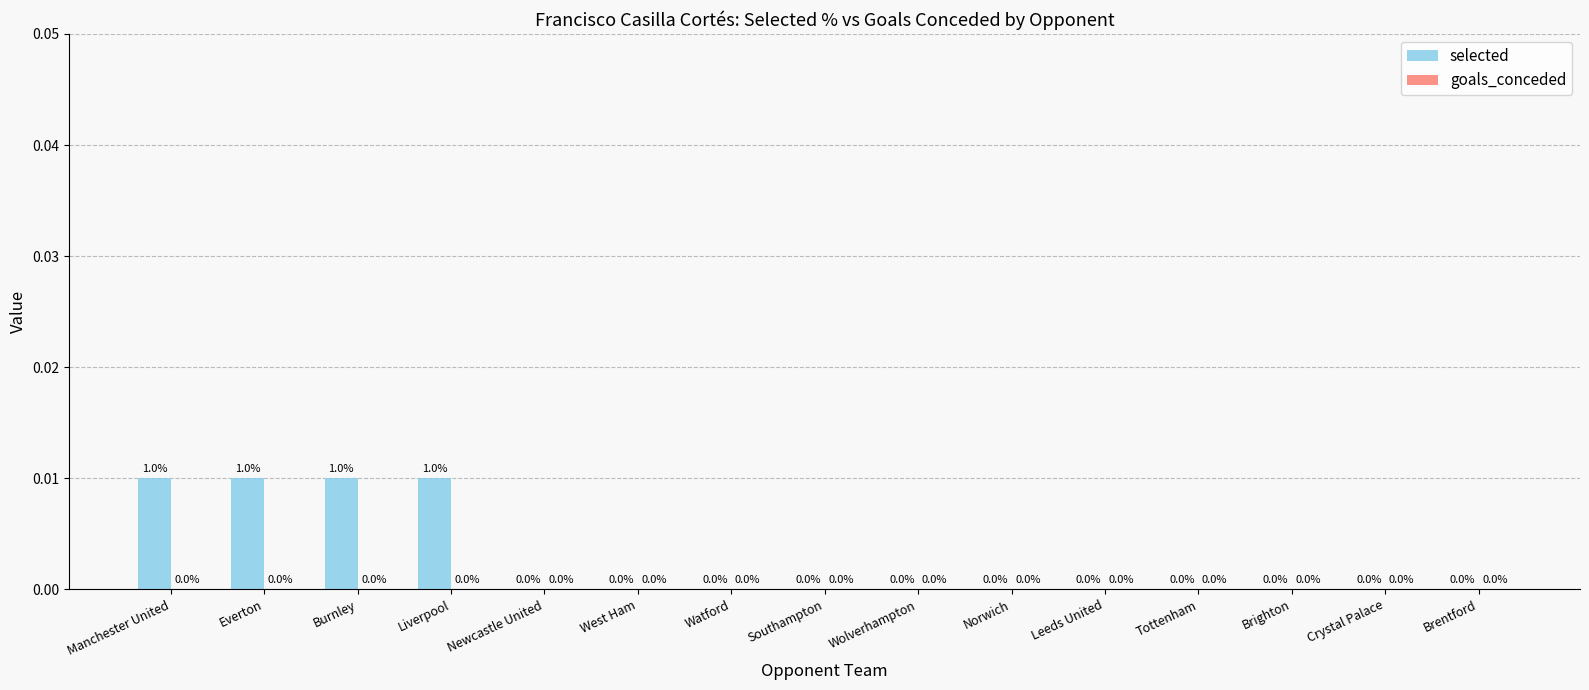

The chart shows a value of 0.0 at Burnley. True or false?

True